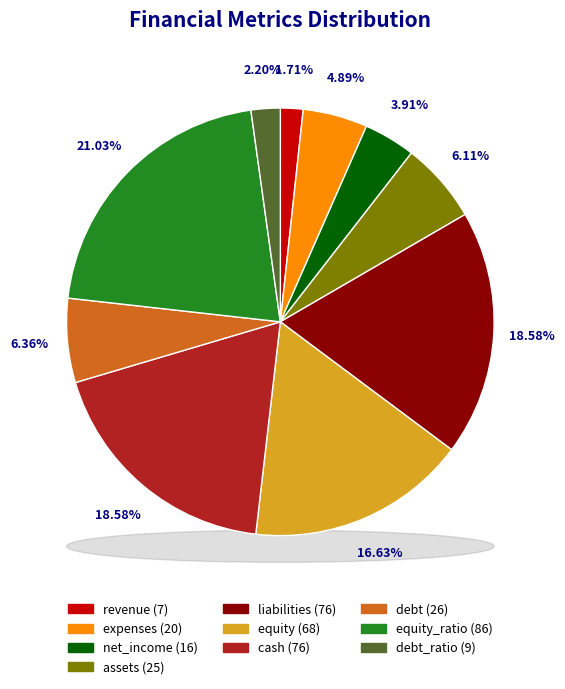

Which has a higher value, equity or liabilities?

liabilities